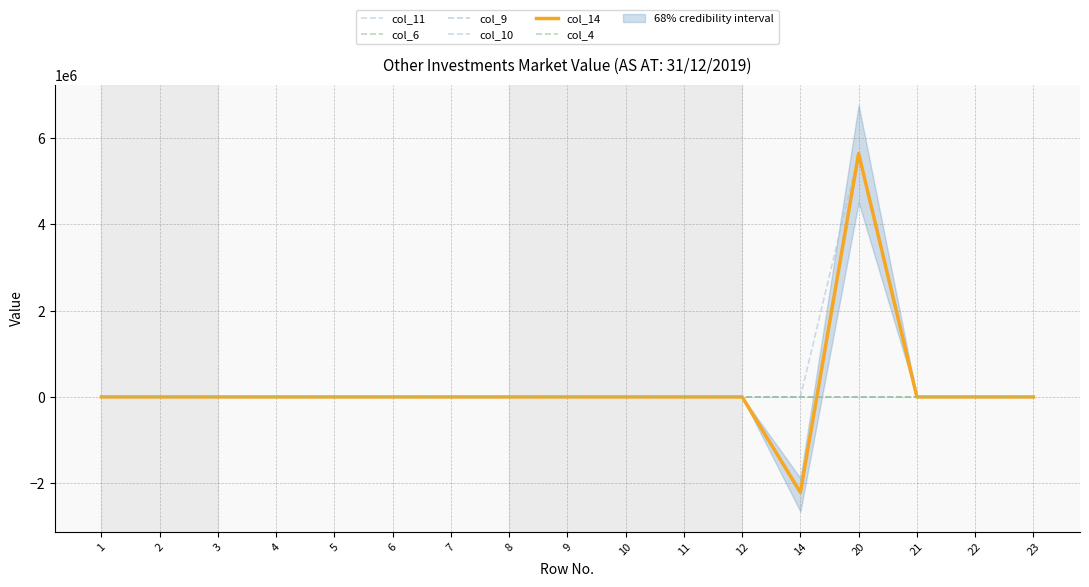

Reading left to right, transcribe all the data shown in this chart.

col_11: 0	0	0	0	0	0	0	0	0	0	0	0	0	5643923	0	0	0
col_6: 0	0	0	0	0	0	0	0	0	0	0	0	0	0	0	0	0
col_9: 0	0	0	0	0	0	0	0	0	0	0	0	-2213909	5643923	0	0	0
col_10: 0	0	0	0	0	0	0	0	0	0	0	0	0	0	0	0	0
col_14: 0	0	0	0	0	0	0	0	0	0	0	0	-2213909	5643923	0	0	0
col_4: 0	0	0	0	0	0	0	0	0	0	0	0	0	0	0	0	0